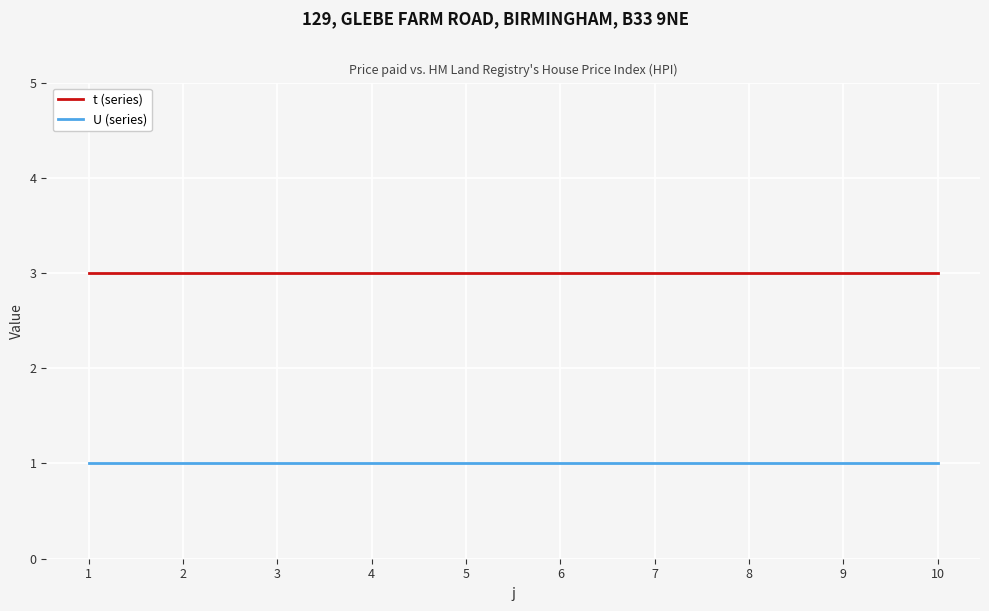

The t (series) series shows 3 at 1. True or false?

True